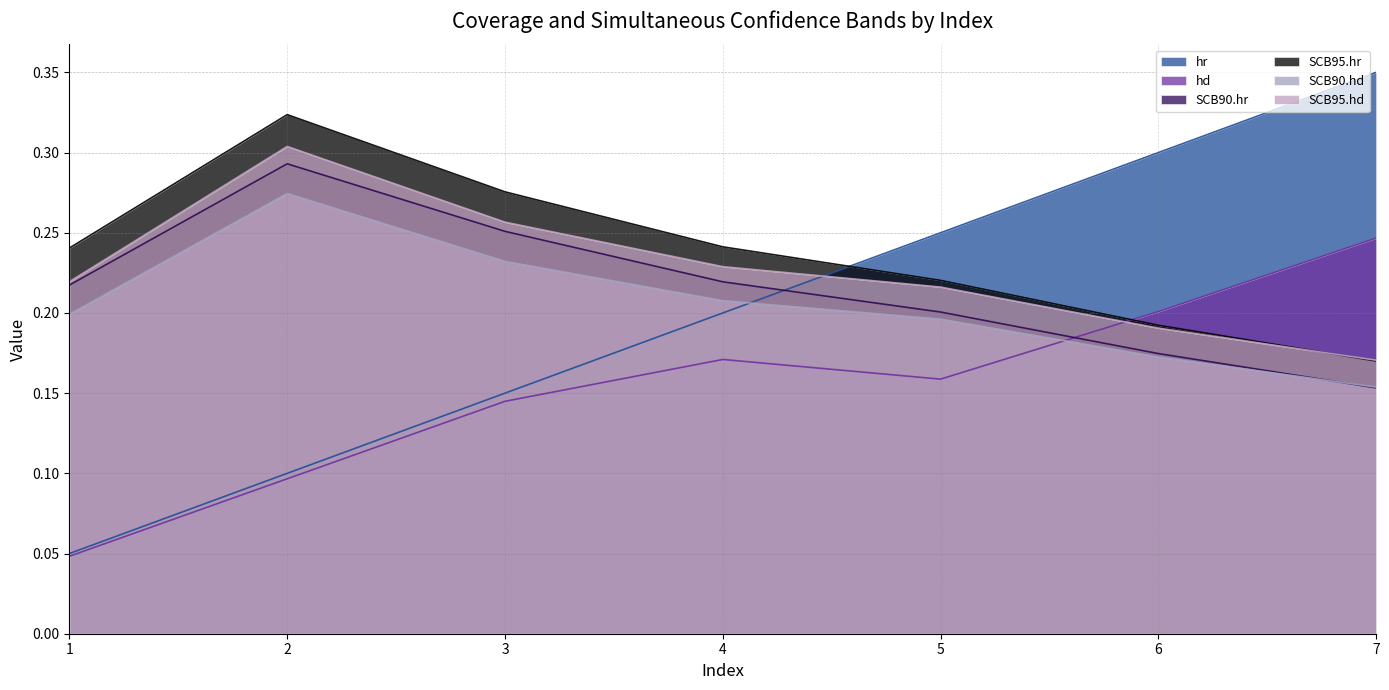

What are all the series names shown in the legend?

hr, hd, SCB90.hr, SCB95.hr, SCB90.hd, SCB95.hd